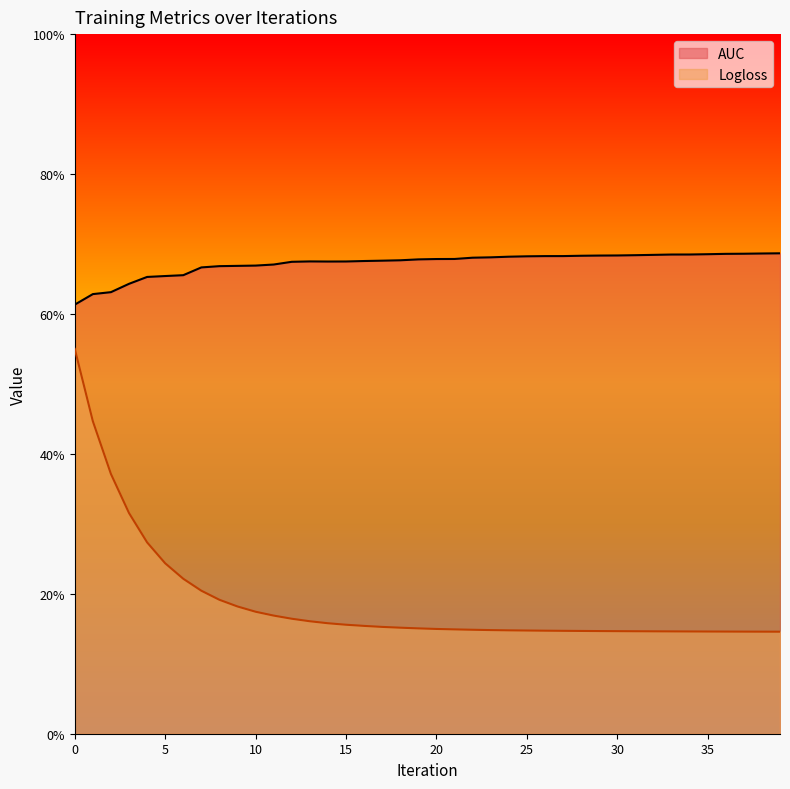

How many lines are shown in the chart?

2